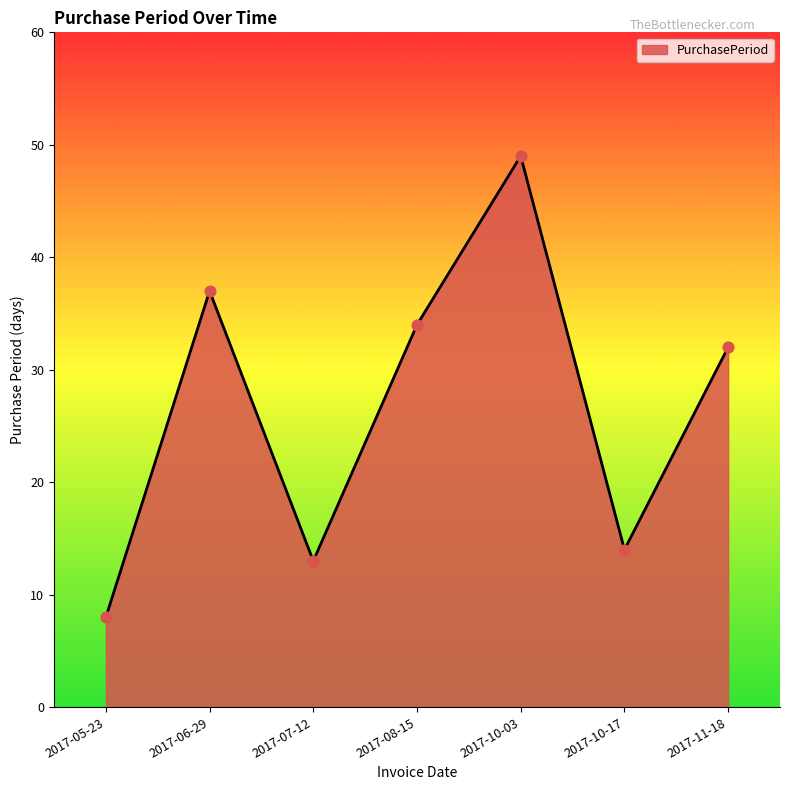

Approximately how many times larger is the value at 2017-08-15 compared to 2017-11-18?

1.1